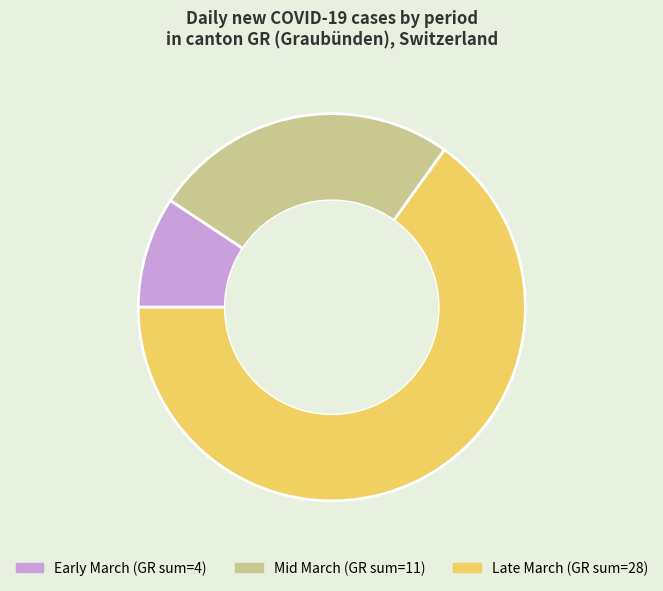

Does any single category account for the majority?

Yes